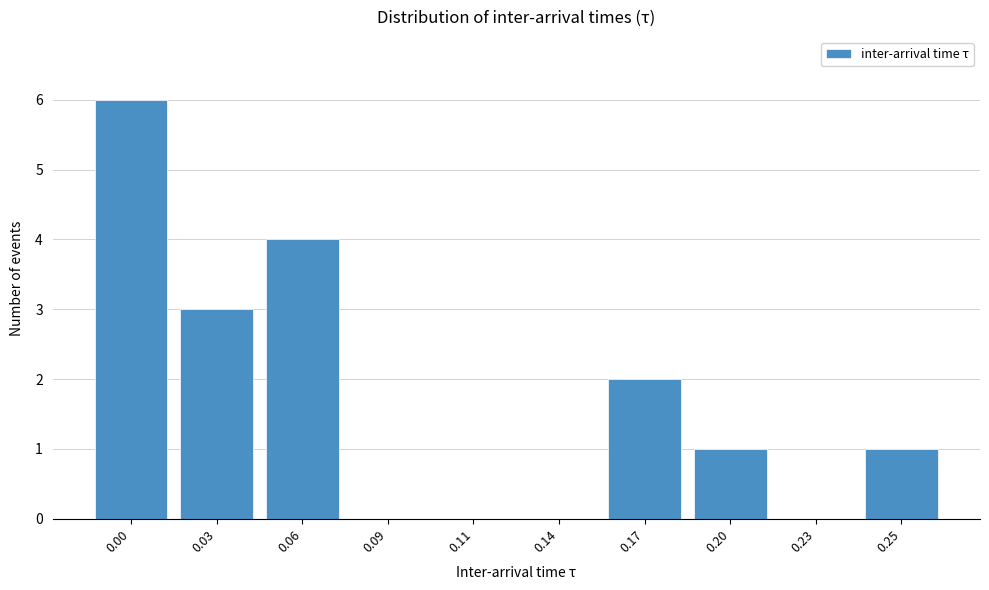

Reading right to left, what are all the values shown in this chart?

0.25=1	0.23=0	0.20=1	0.17=2	0.14=0	0.11=0	0.09=0	0.06=4	0.03=3	0.00=6